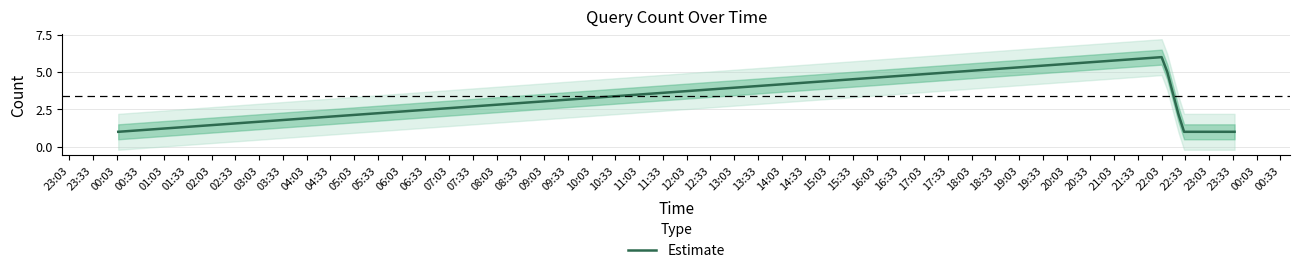

Reading left to right, extract all data points from this chart.

1	6	1	1	1